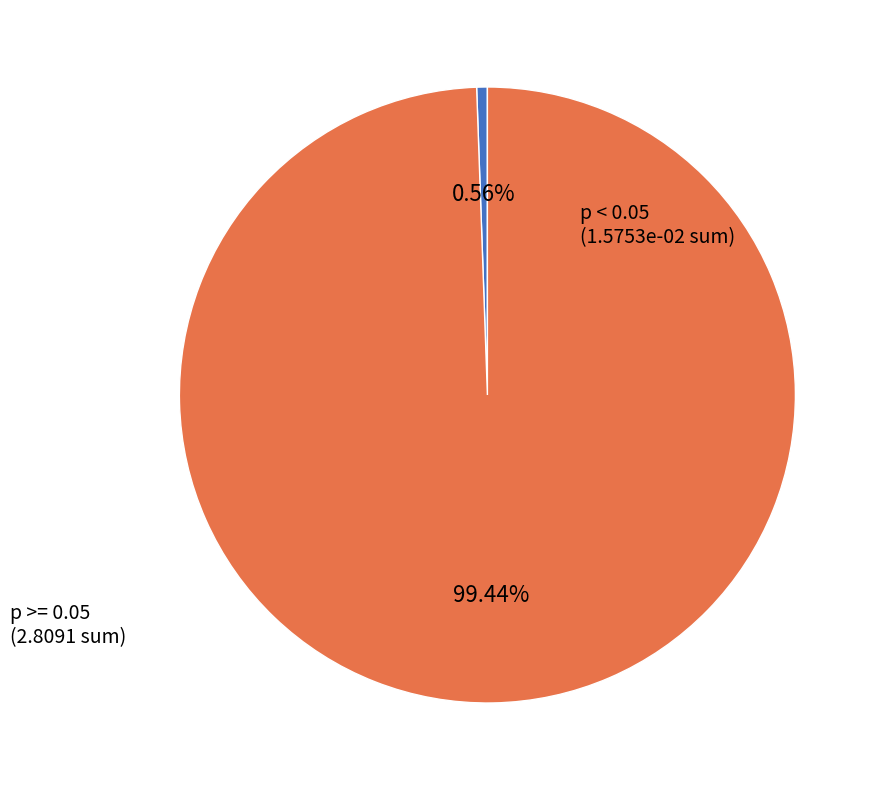

Is there any slice that represents more than half of the pie?

Yes